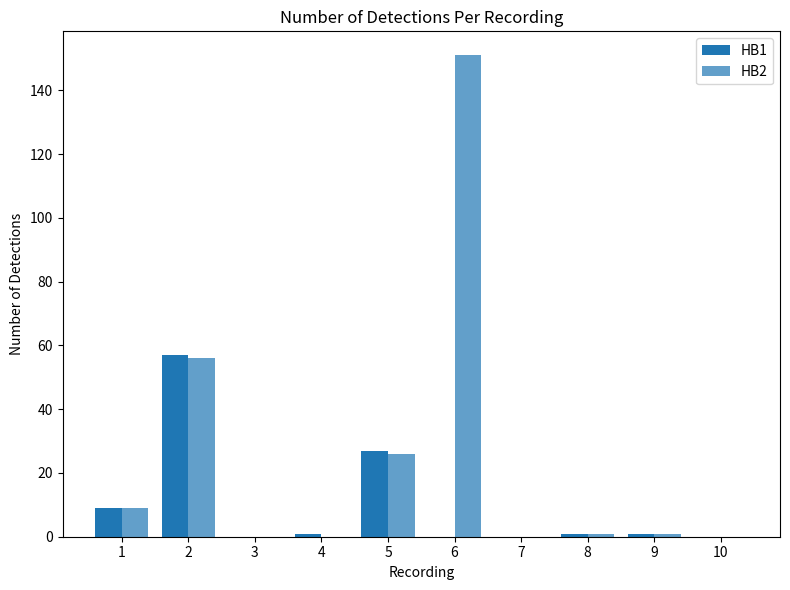

Reading left to right, what are all the values shown in this chart?

HB1: 9	57	0	1	27	0	0	1	1	0
HB2: 9	56	0	0	26	151	0	1	1	0